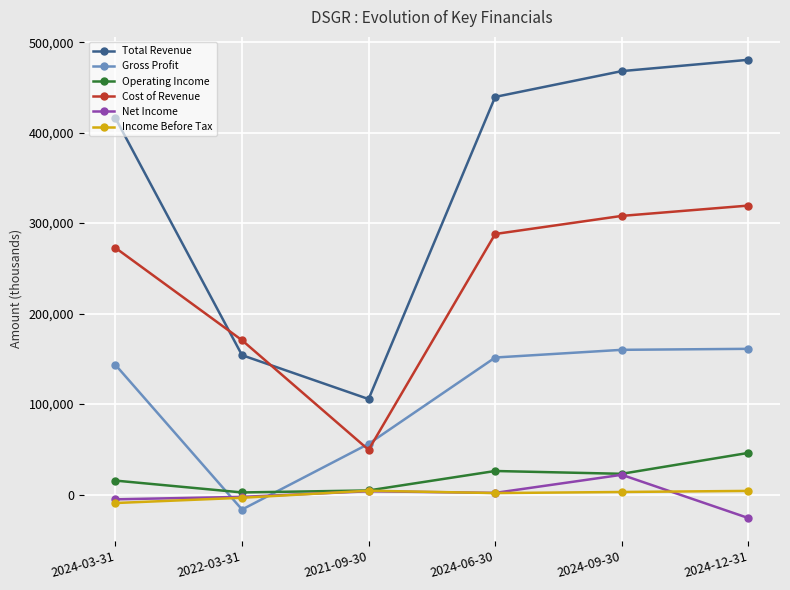

True or false: Gross Profit has a value of 56100 at 2021-09-30.

True